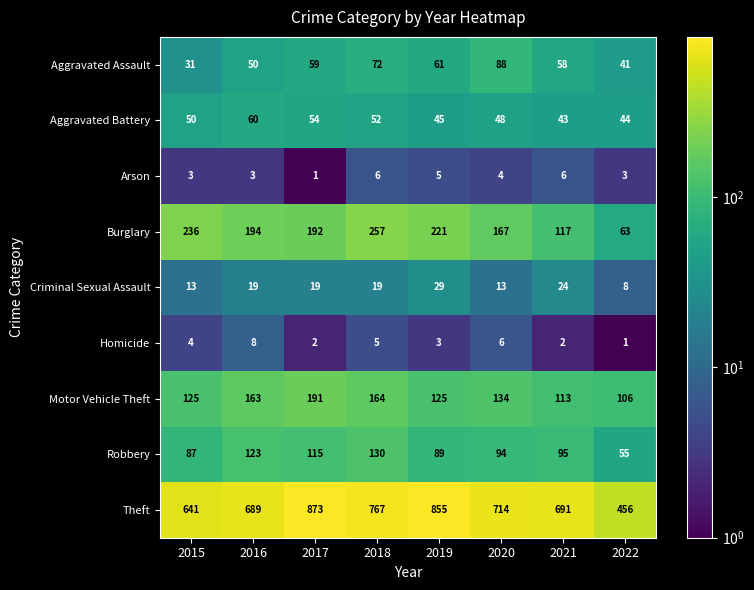

What is the difference between the highest and lowest values at 2017?

872